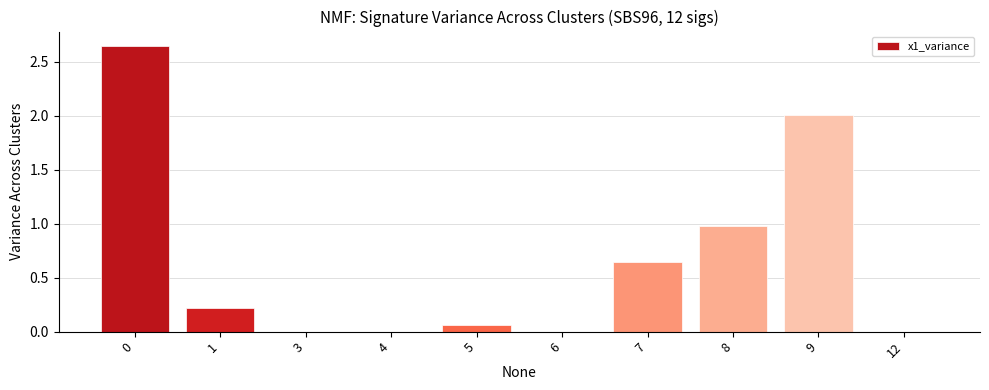

What value does the data have at 9?

2.0